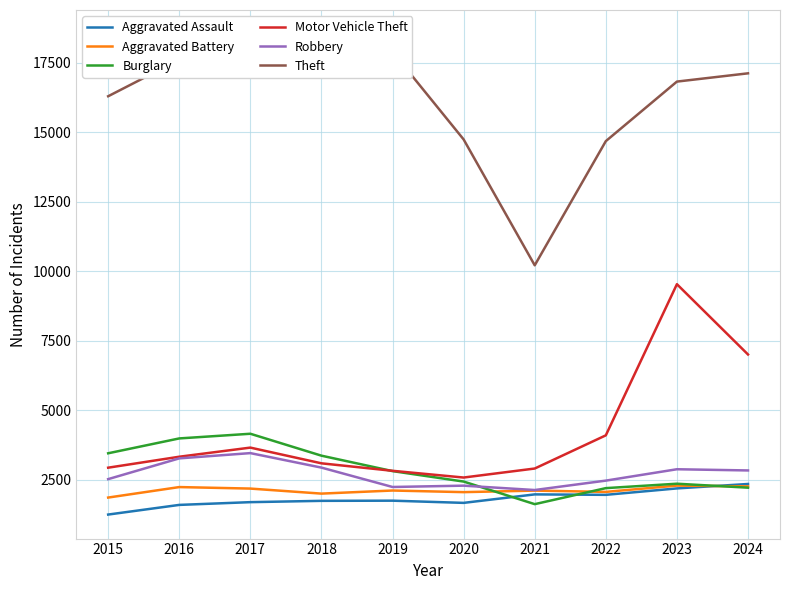

What is the value of the Aggravated Assault point at the 7th from the left?

1979